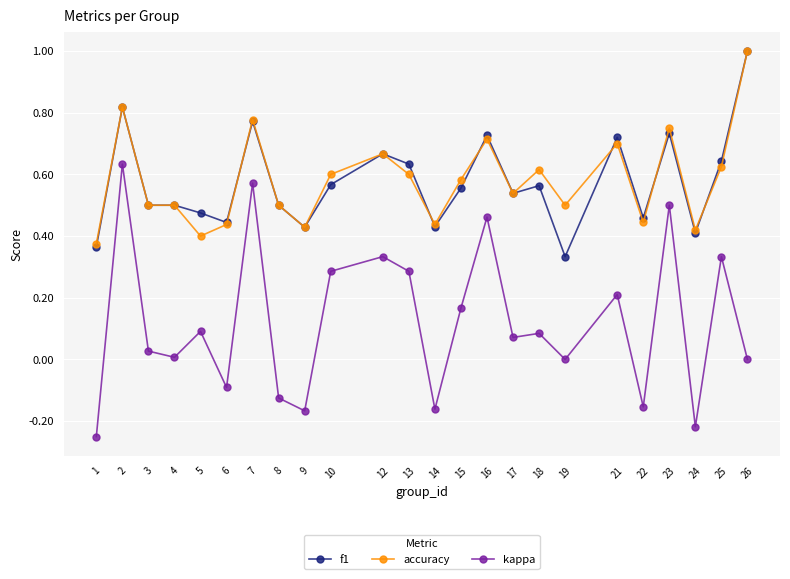

How many series are shown in this chart?

3